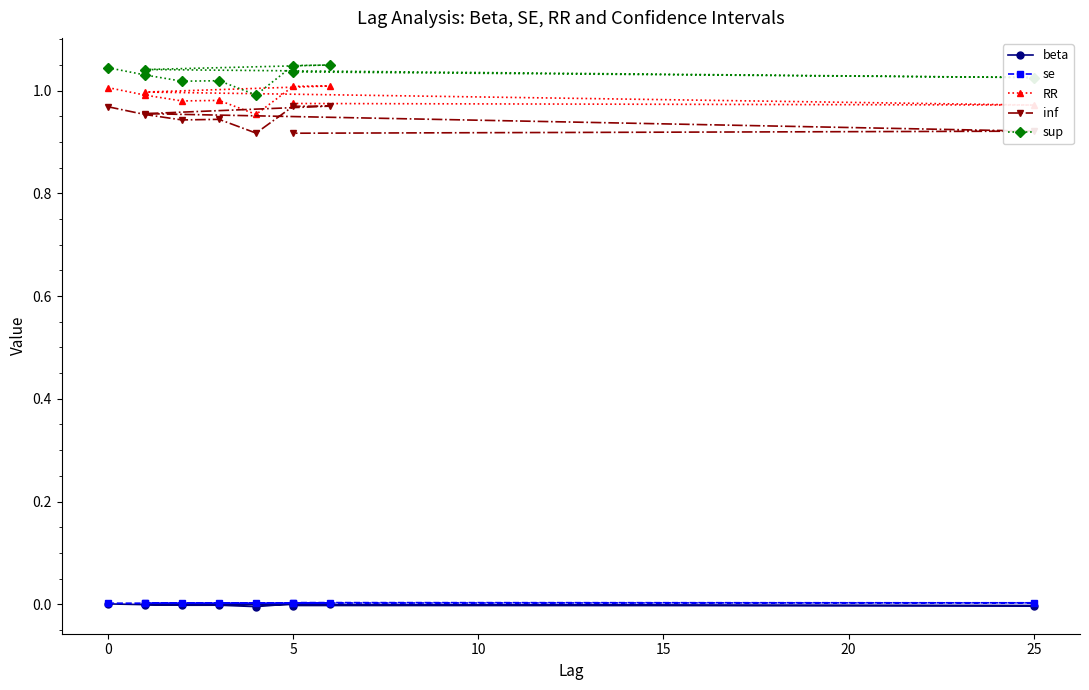

What is the value of the inf point at the 10th from the left?

0.9